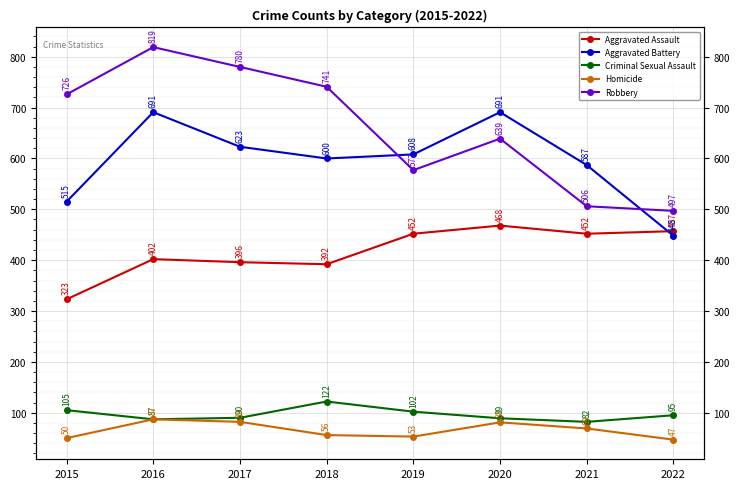

Where is the first local minimum for Robbery?

2019